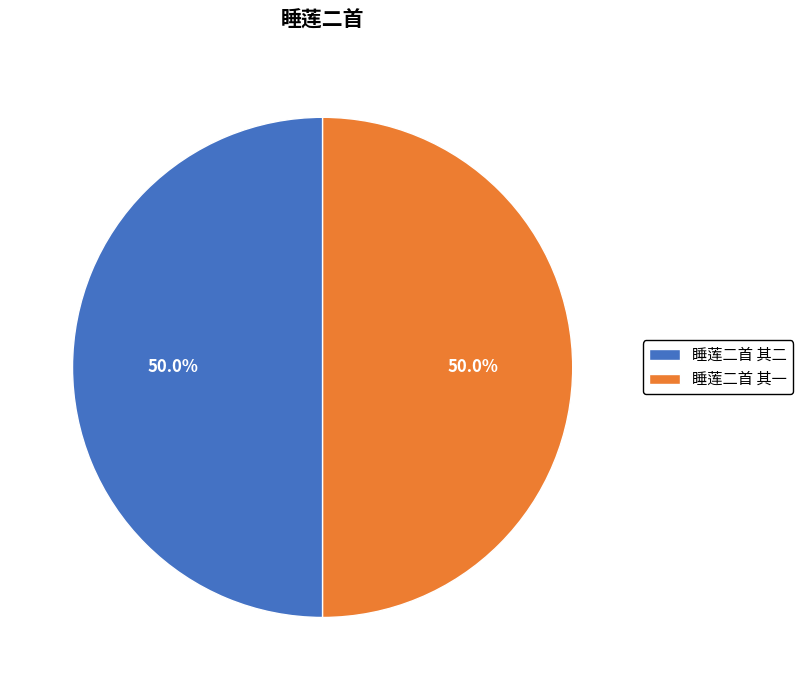

Is it true that 睡莲二首 其二 is 50% of the pie?

True